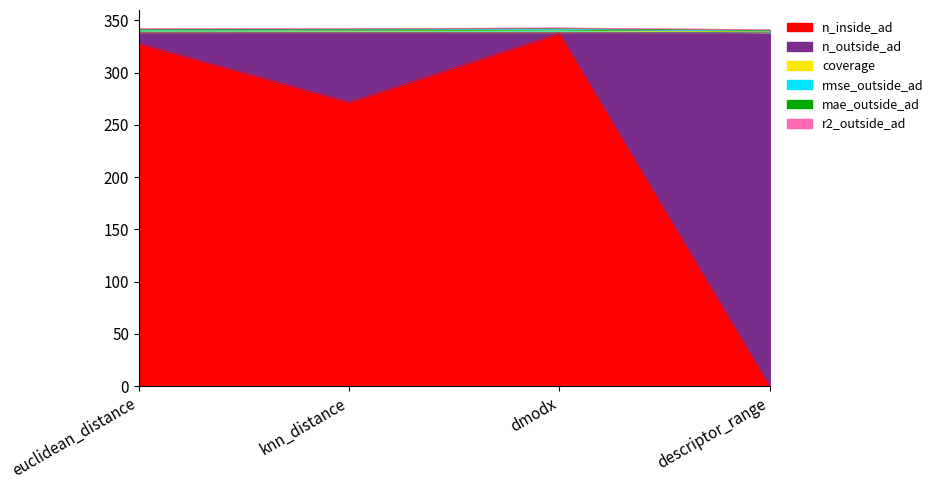

What is the minimum value for r2_outside_ad?

0.7